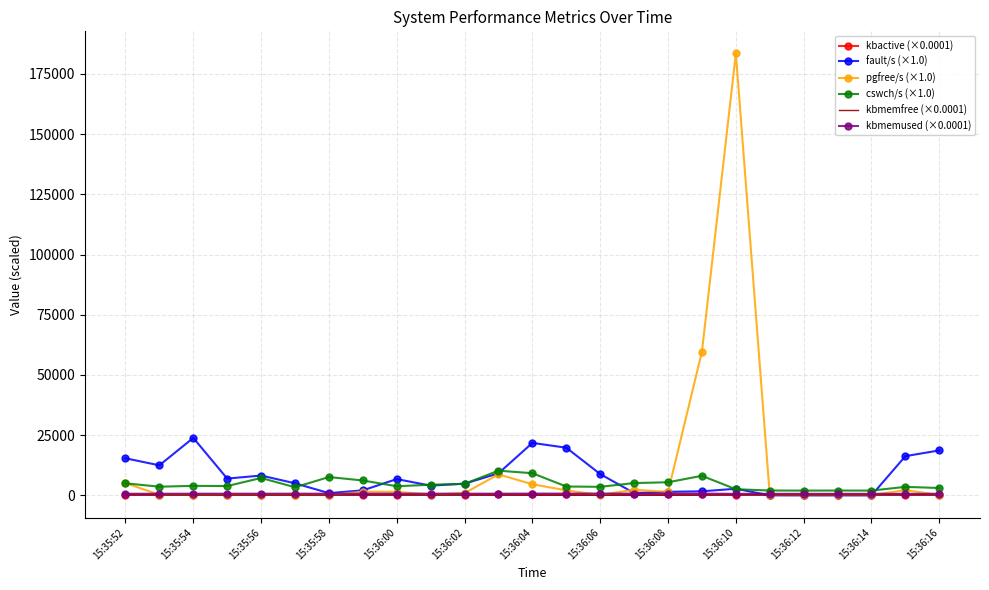

What is the greatest value displayed?

183487.0